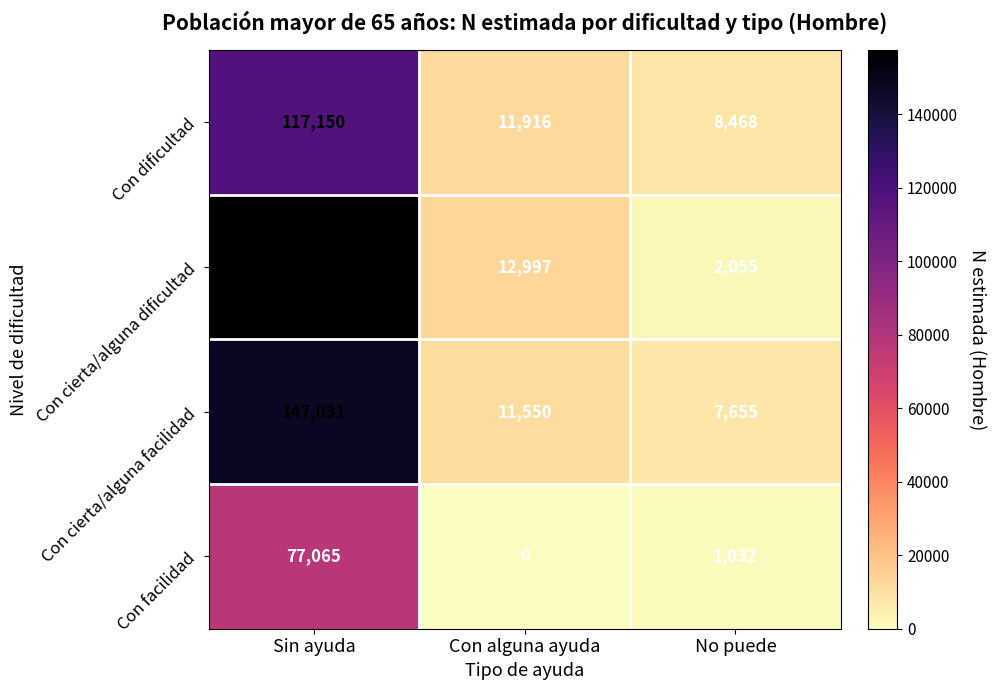

List the series in order of their peak value, lowest first.

Con facilidad, Con dificultad, Con cierta/alguna facilidad, Con cierta/alguna dificultad